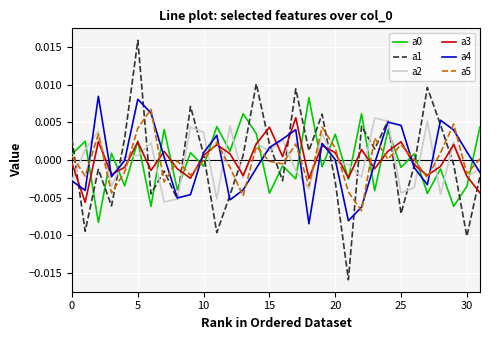

Does the chart display data point markers on the line(s)?

No